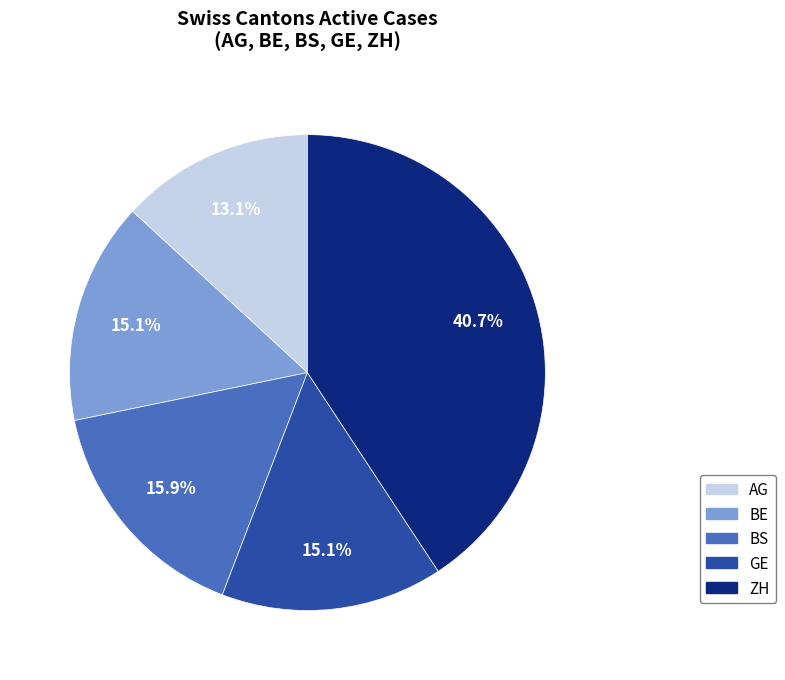

What is the ratio of the value at ZH to the value at BS?

2.6